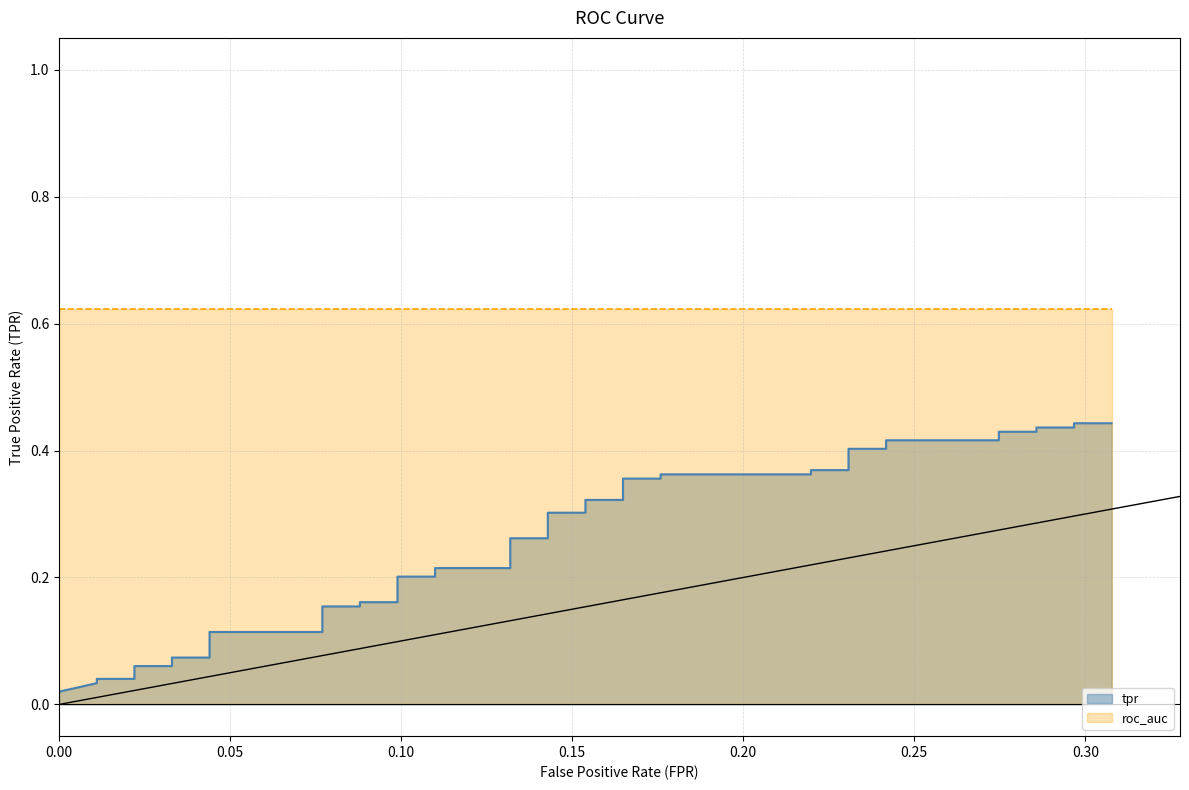

What is the maximum value shown in the chart?

0.4